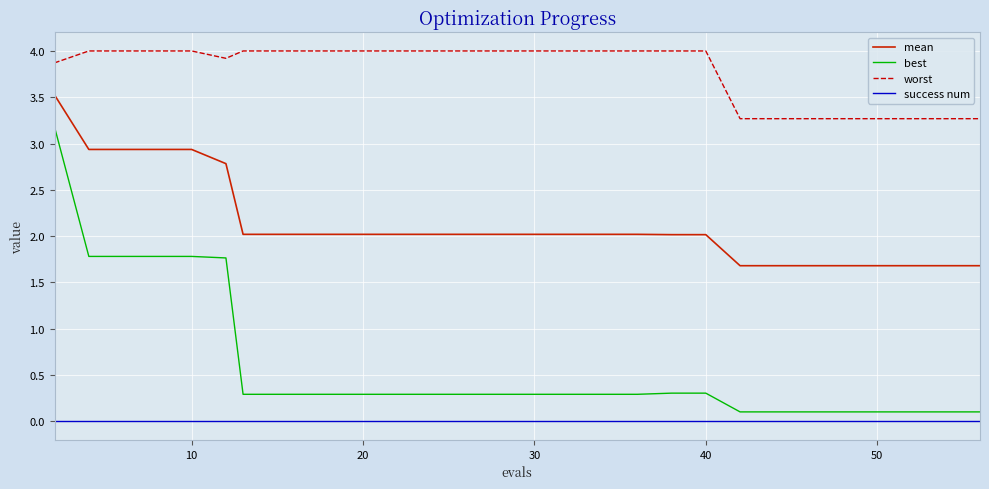

True or false: mean and success num intersect in this chart.

False